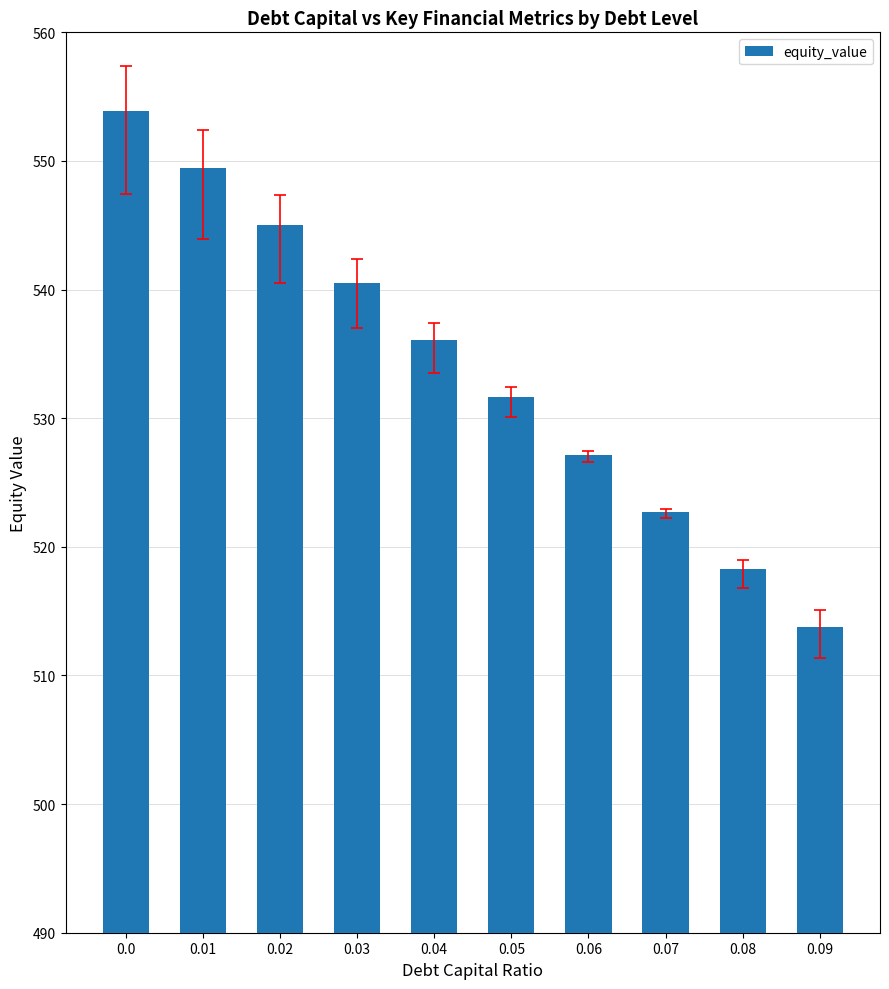

List the labels in order of value, largest first.

0.0, 0.01, 0.02, 0.03, 0.04, 0.05, 0.06, 0.07, 0.08, 0.09